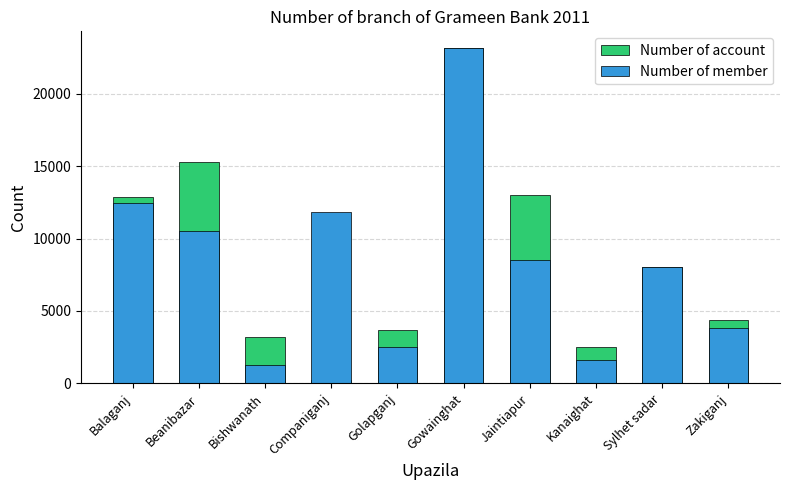

Is the value of Number of member at Gowainghat greater than the value of Number of account at Jaintiapur?

Yes